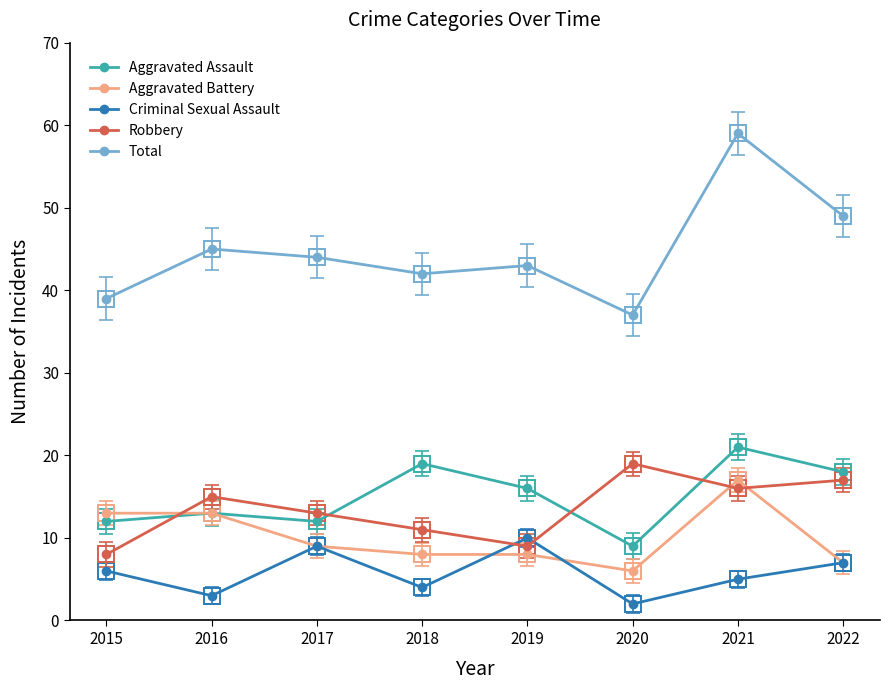

How many lines are shown in the chart?

5